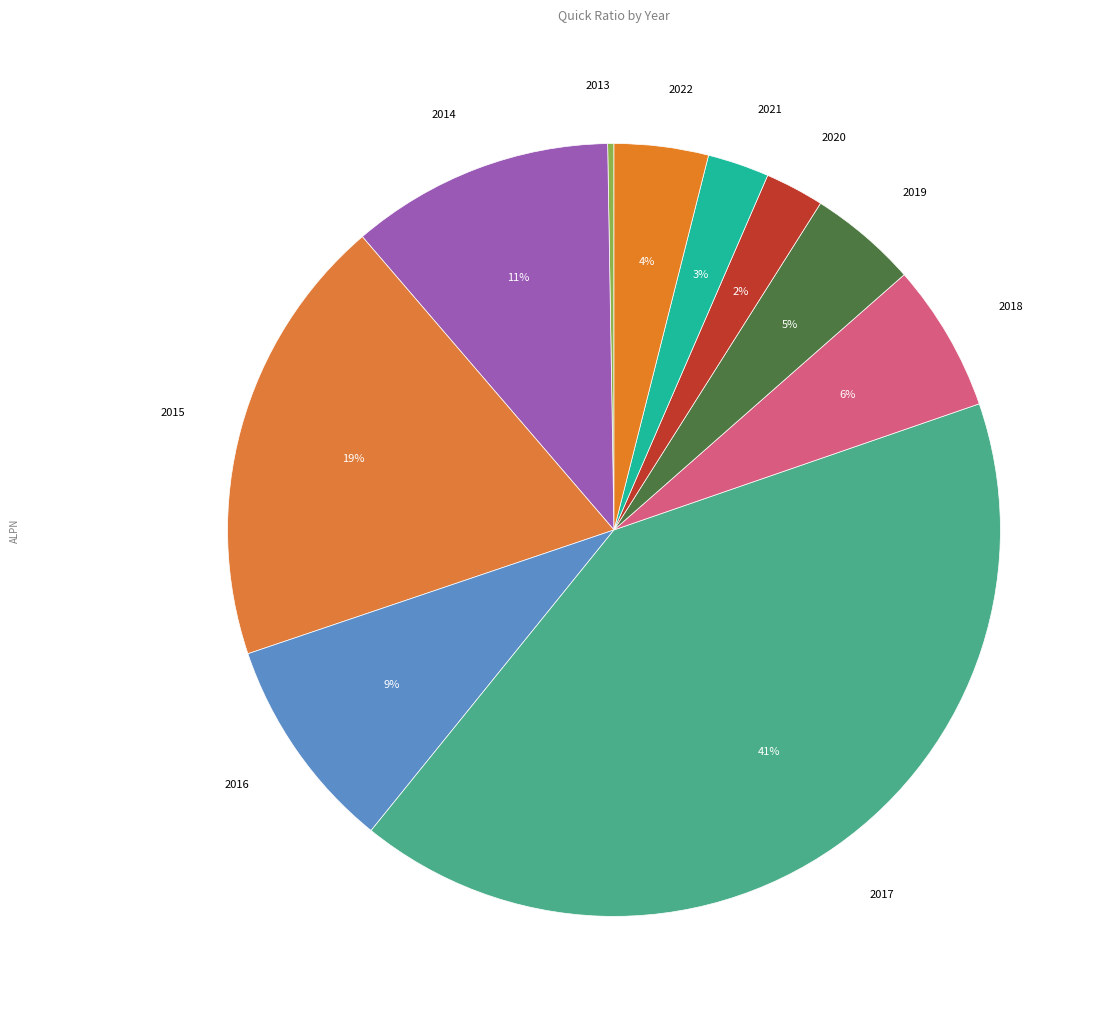

To the nearest percent, what portion does 2015 represent?

19%